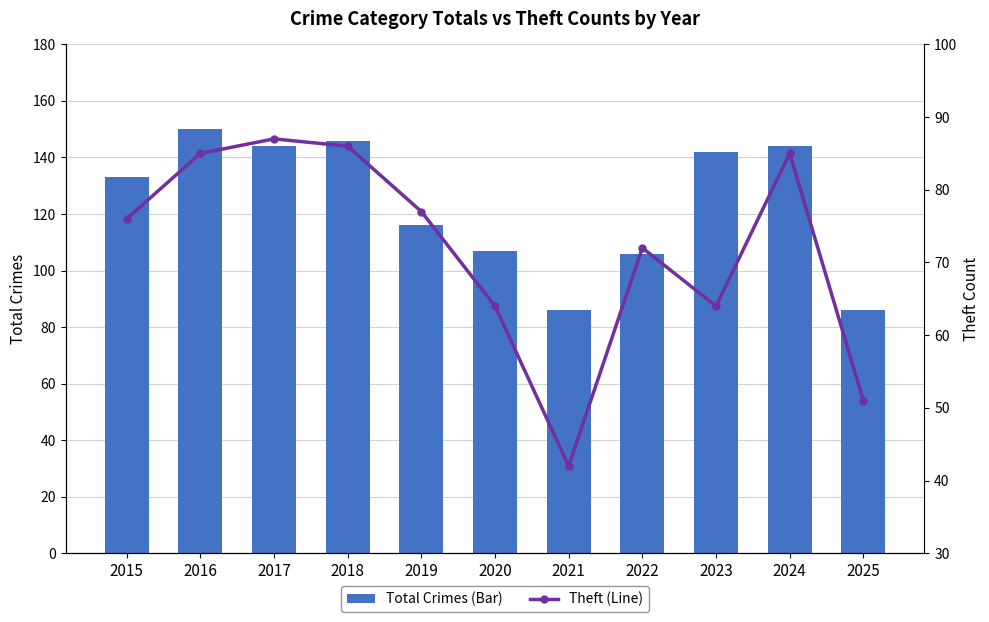

What is the average value of the Theft (Line) series?

72